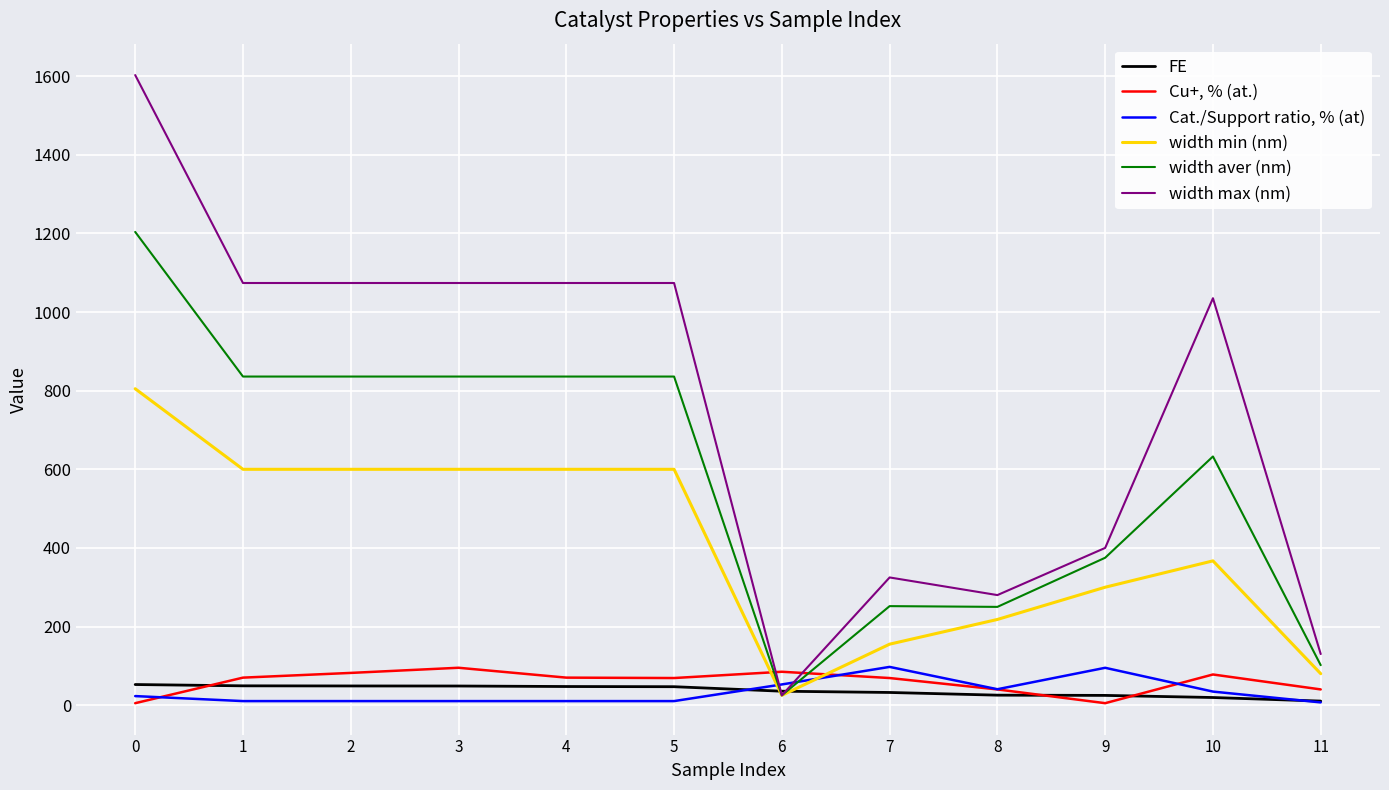

What is the spread (max minus min) of values at 3?

1063.7